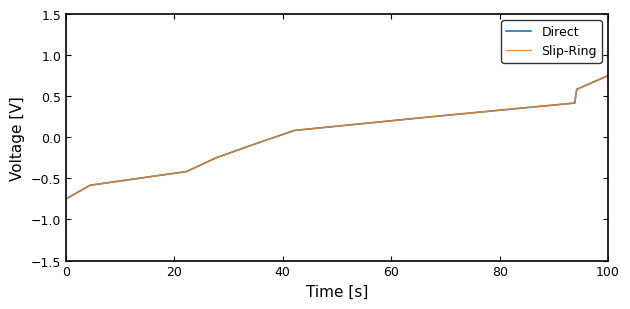

Is this an area chart (filled region under the line)?

No